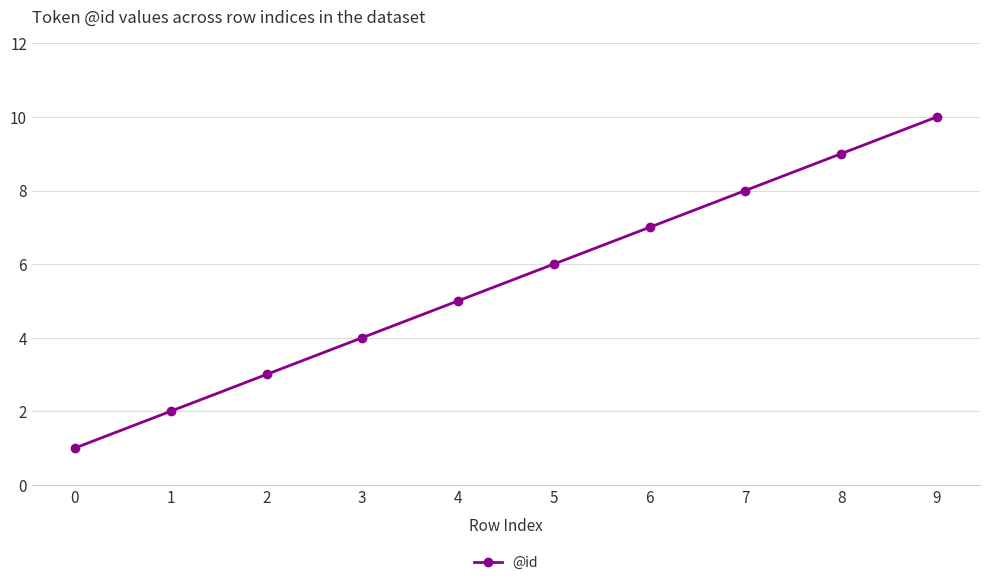

What is the ratio of the value at 5 to the value at 1?

3.0